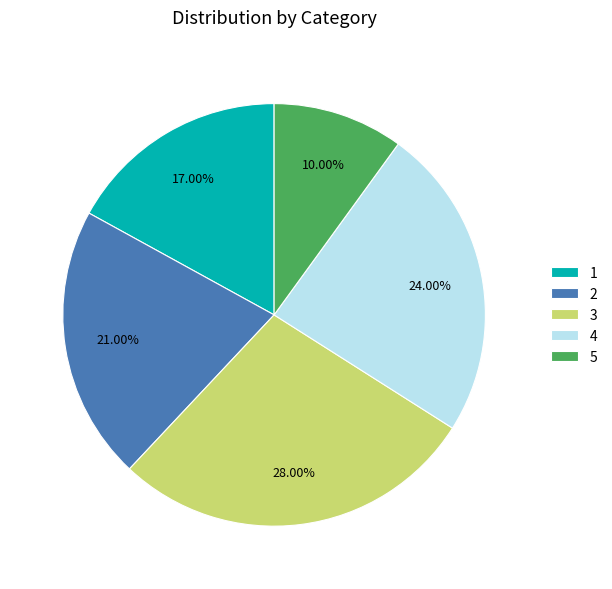

True or false: 4 accounts for 38% of the total.

False